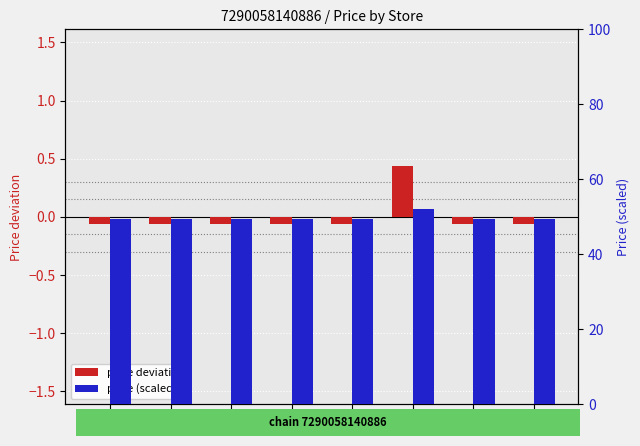

Reading right to left, list all the values displayed in this chart.

price deviation: 54=-0.1	49=-0.1	39=0.4	30=-0.1	26=-0.1	14=-0.1	12=-0.1	7=-0.1
price (scaled): 54=49.5	49=49.5	39=52.0	30=49.5	26=49.5	14=49.5	12=49.5	7=49.5